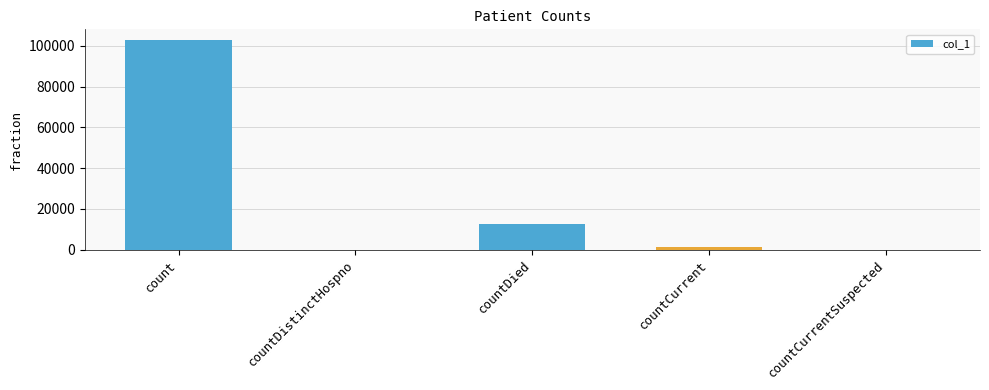

Reading right to left, what are all the values shown in this chart?

0	1092	12422	0	102933